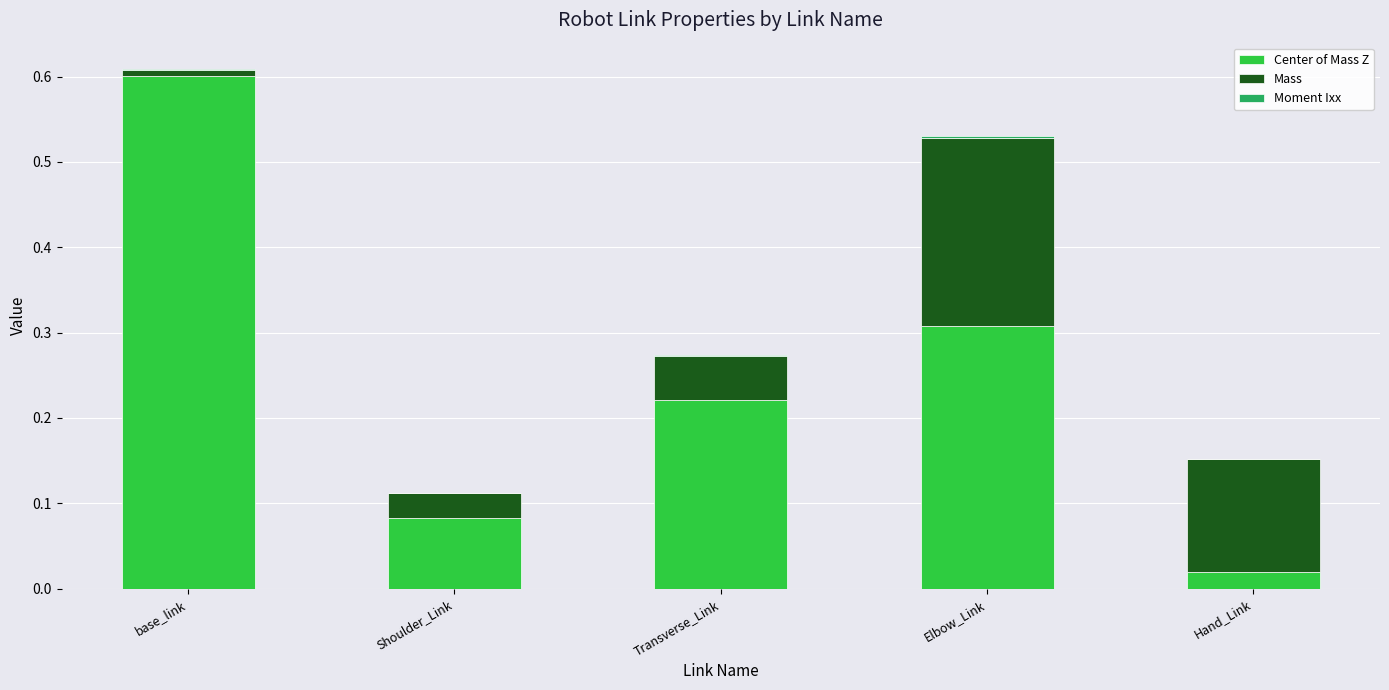

At which category is the sum across all series the highest?

base_link